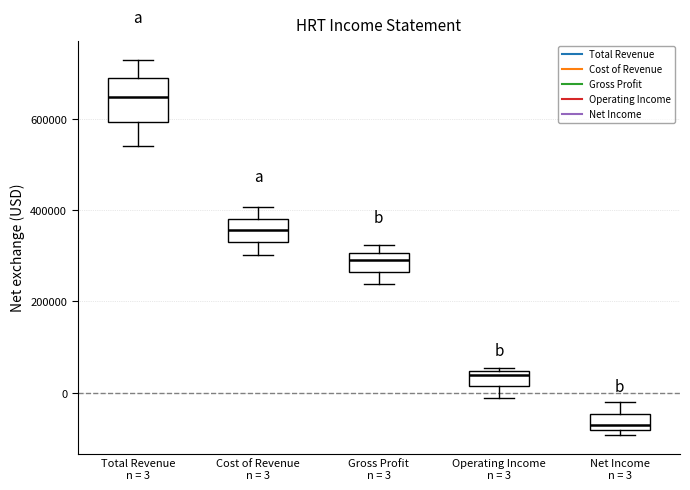

Reading left to right, read every box against the y-axis: the position of its median line, the range the box covers, and the ends of its whiskers. The values are not printed on the chart, so give them approximately, as read against the axis.

Total Revenue n = 3: median 640000, box 600000 to 680000, whiskers 540000 to 740000
Cost of Revenue n = 3: median 360000, box 320000 to 380000, whiskers 300000 to 400000
Gross Profit n = 3: median 300000 (inside the box), box 260000 to 300000, whiskers 240000 to 320000
Operating Income n = 3: median 40000 (just below the box's upper edge), box 20000 to 40000, whiskers -20000 to 60000
Net Income n = 3: median -80000 (just above the box's lower edge), box -80000 to -40000, whiskers -100000 to -20000